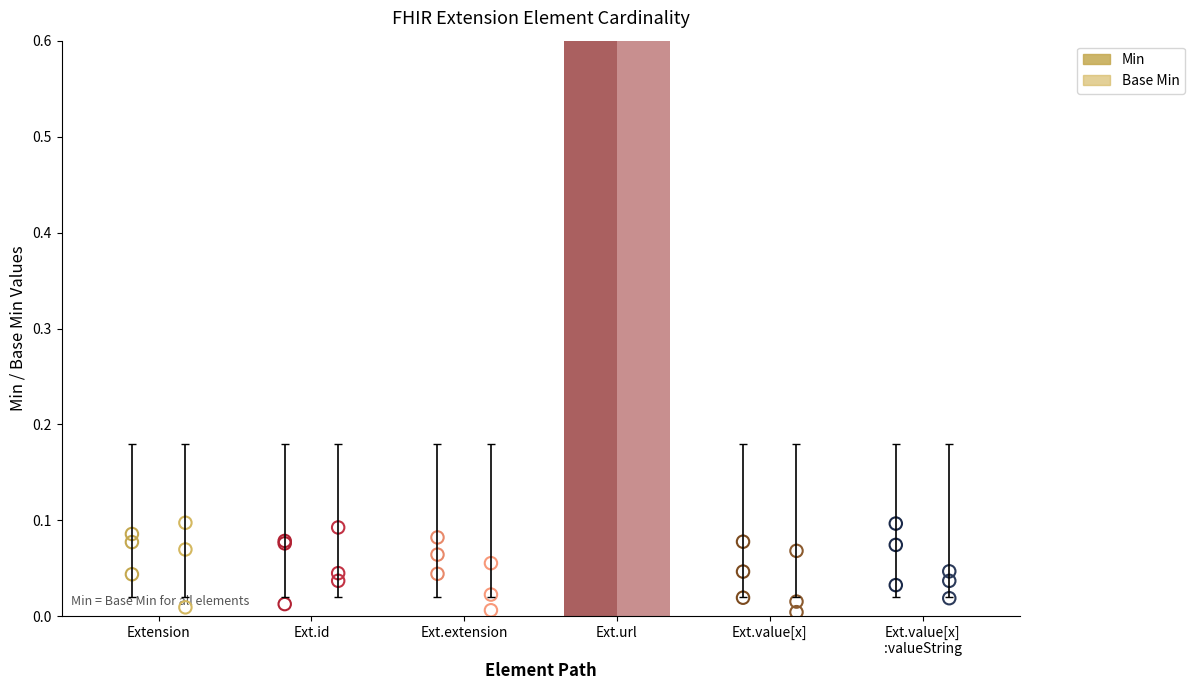

Which series has the widest spread of Y values?

Min